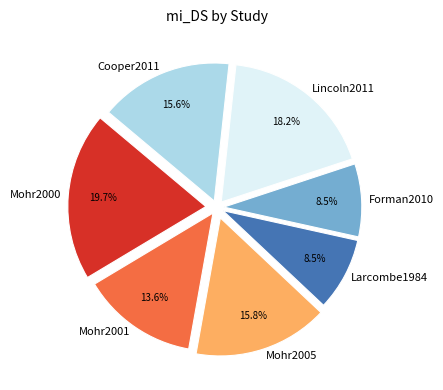

True or false: Mohr2005 accounts for 16% of the total.

True